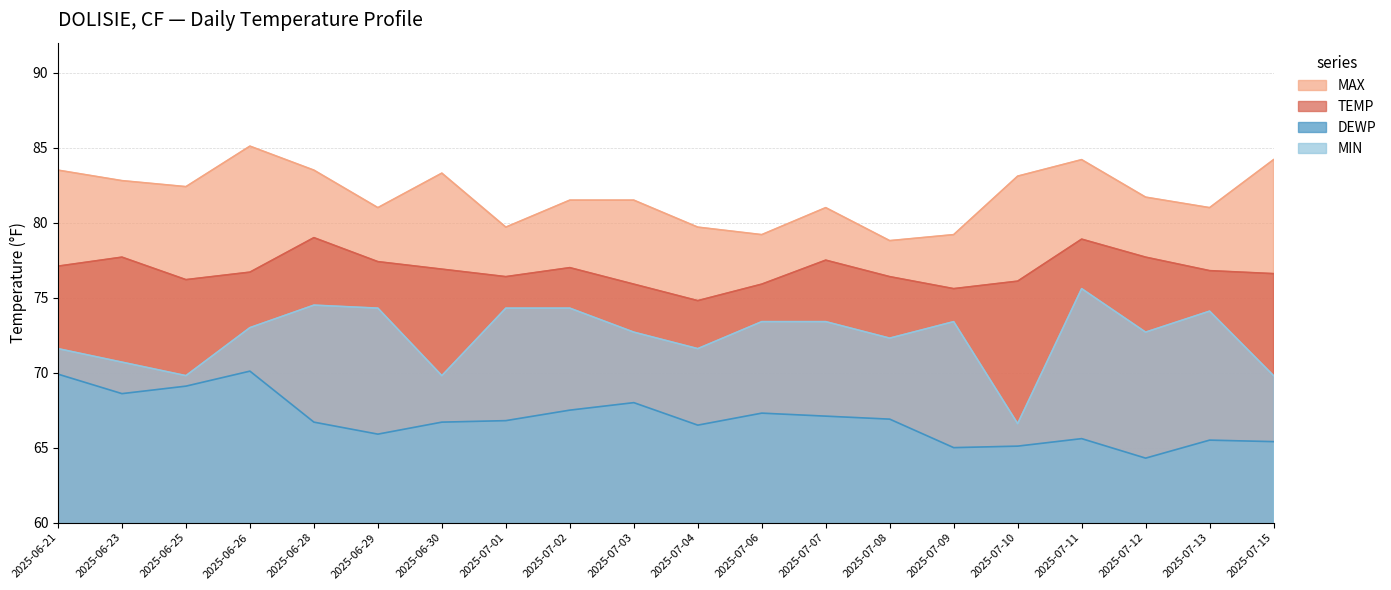

Reading left to right, list all the values displayed in this chart.

MAX: 83.5	82.8	82.4	85.1	83.5	81.0	83.3	79.7	81.5	81.5	79.7	79.2	81.0	78.8	79.2	83.1	84.2	81.7	81.0	84.2
TEMP: 77.1	77.7	76.2	76.7	79.0	77.4	76.9	76.4	77.0	75.9	74.8	75.9	77.5	76.4	75.6	76.1	78.9	77.7	76.8	76.6
DEWP: 69.9	68.6	69.1	70.1	66.7	65.9	66.7	66.8	67.5	68.0	66.5	67.3	67.1	66.9	65.0	65.1	65.6	64.3	65.5	65.4
MIN: 71.6	70.7	69.8	73.0	74.5	74.3	69.8	74.3	74.3	72.7	71.6	73.4	73.4	72.3	73.4	66.6	75.6	72.7	74.1	69.8